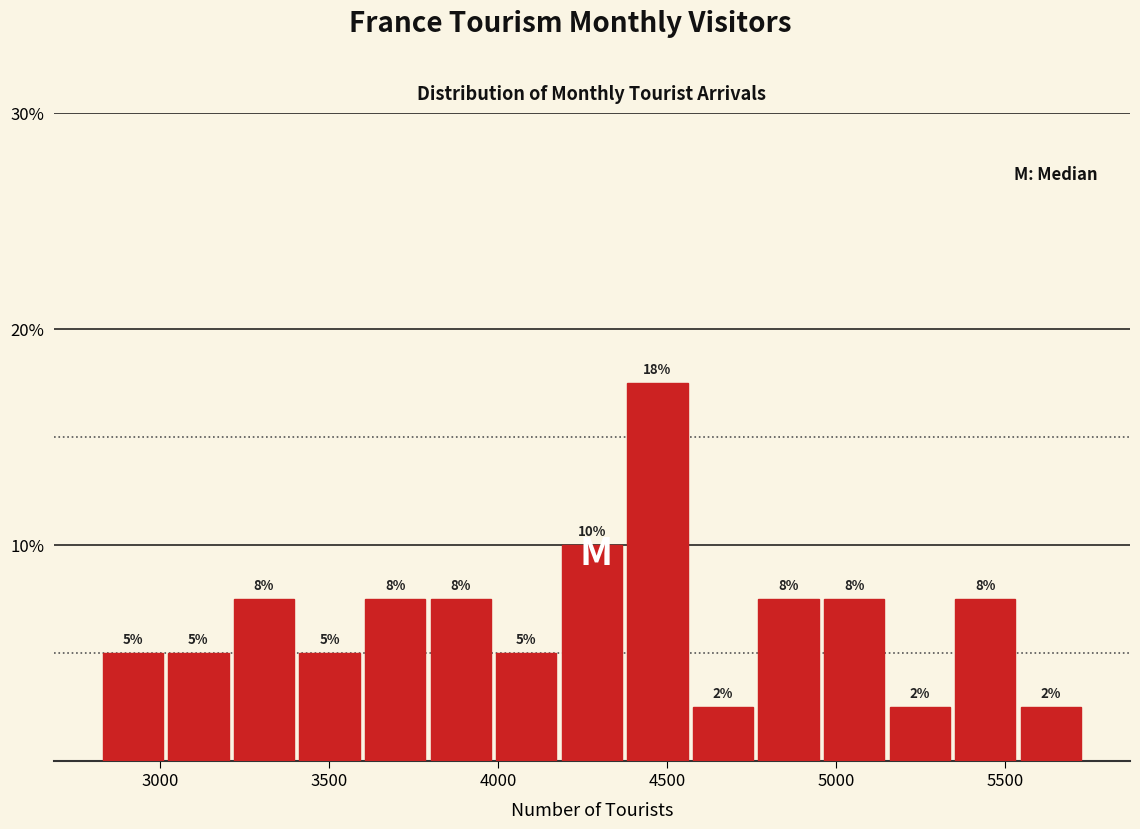

Read against the x-axis, roughly where is the centre of the tallest bar?

4450